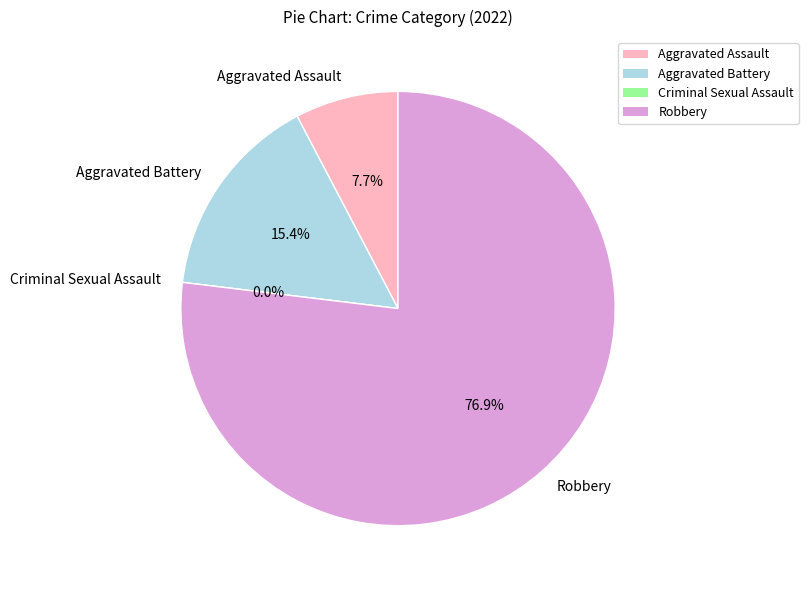

Which category has the smallest portion of the pie?

Criminal Sexual Assault